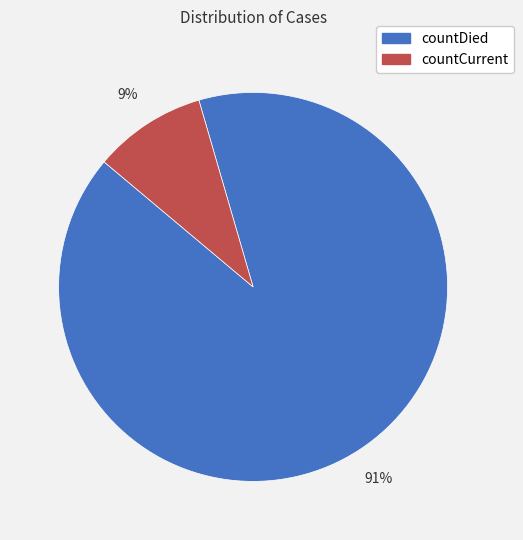

Which slice is the largest?

countDied